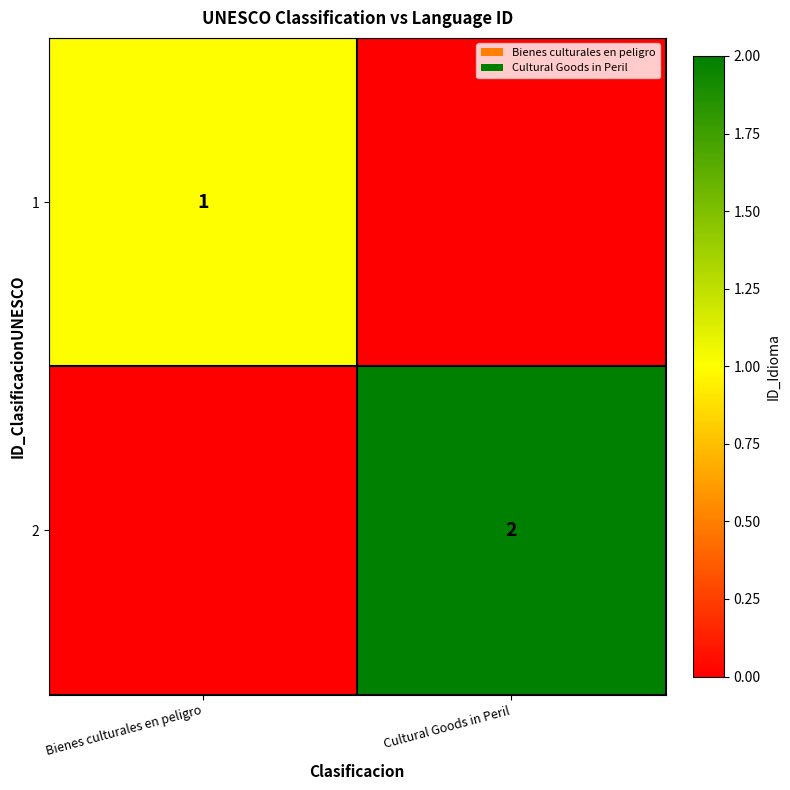

The 1 series shows 1 at Bienes culturales en peligro. True or false?

True